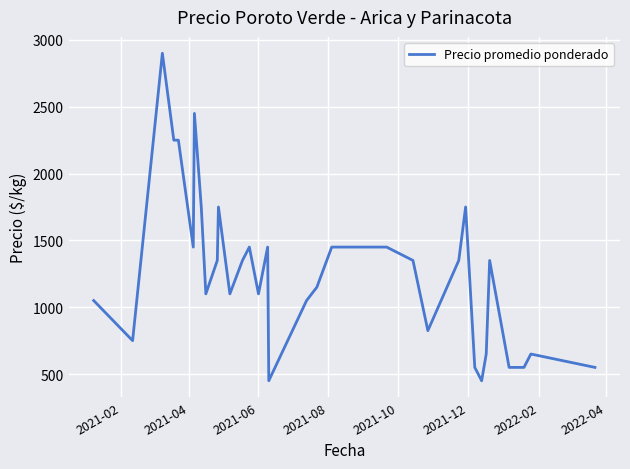

Is this an area chart (filled region under the line)?

No